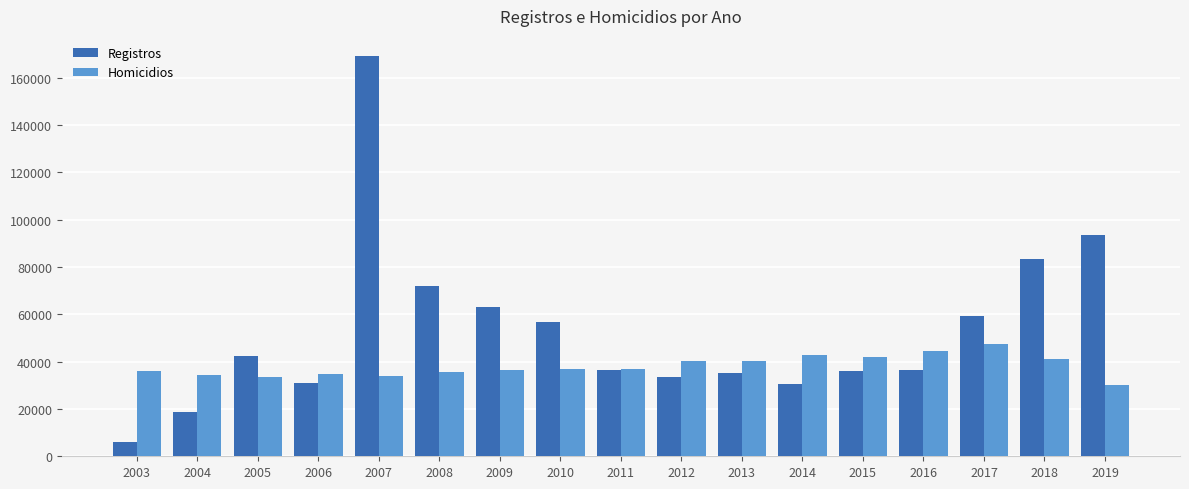

The value of Homicidios at 2006 is 34921. True or false?

True